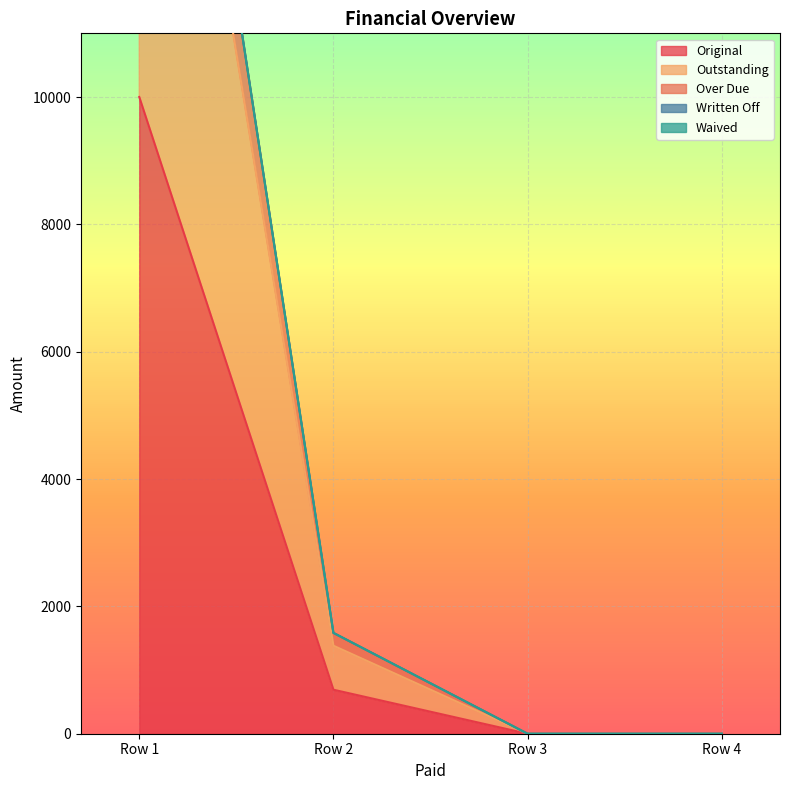

What is the spread (max minus min) of values at 0?

11575.8